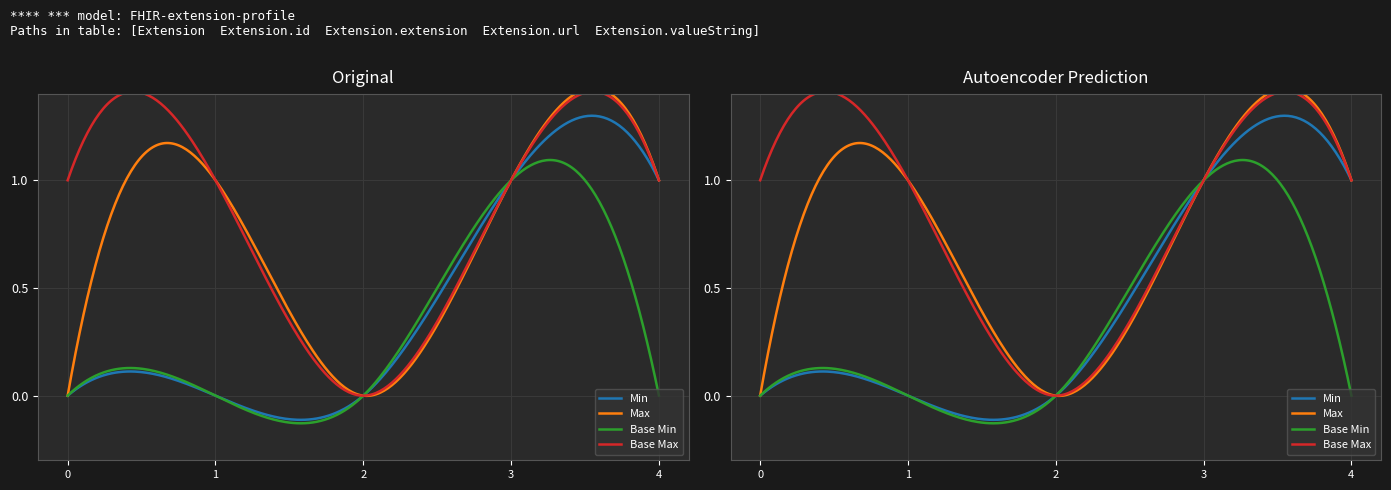

How many interior local valleys does the Max series have?

1